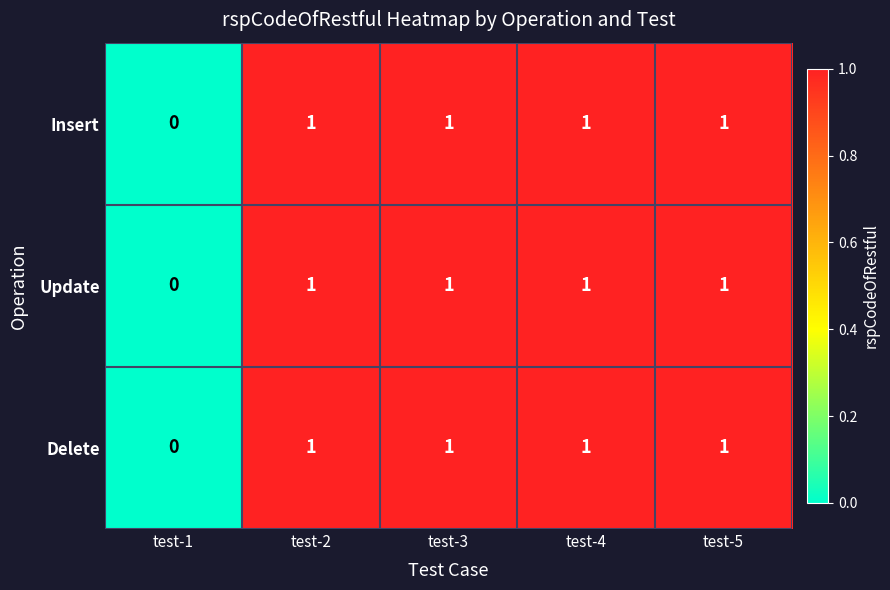

True or false: Delete has a value of 1 at test-5.

True